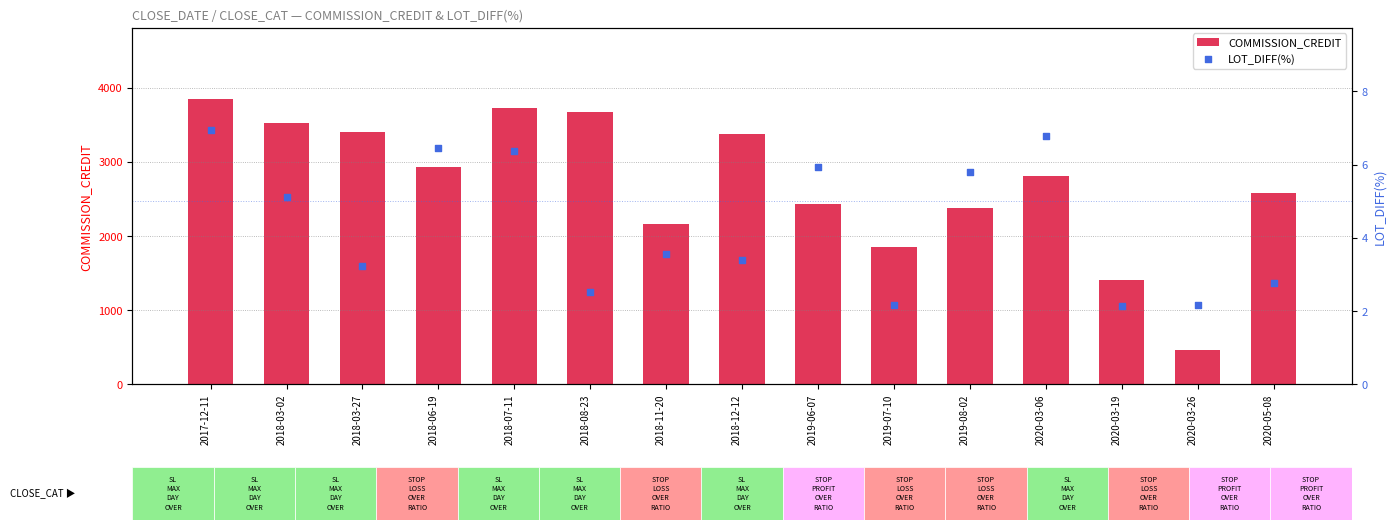

What are all the series names shown in the legend?

COMMISSION_CREDIT, LOT_DIFF(%)